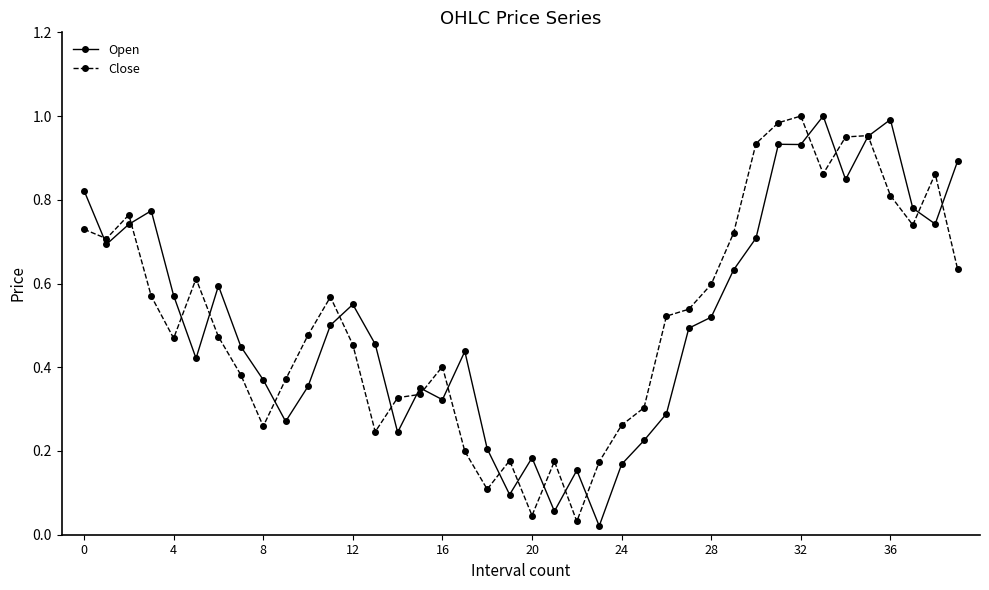

True or false: Close has more than 2 points higher than both neighbors.

True